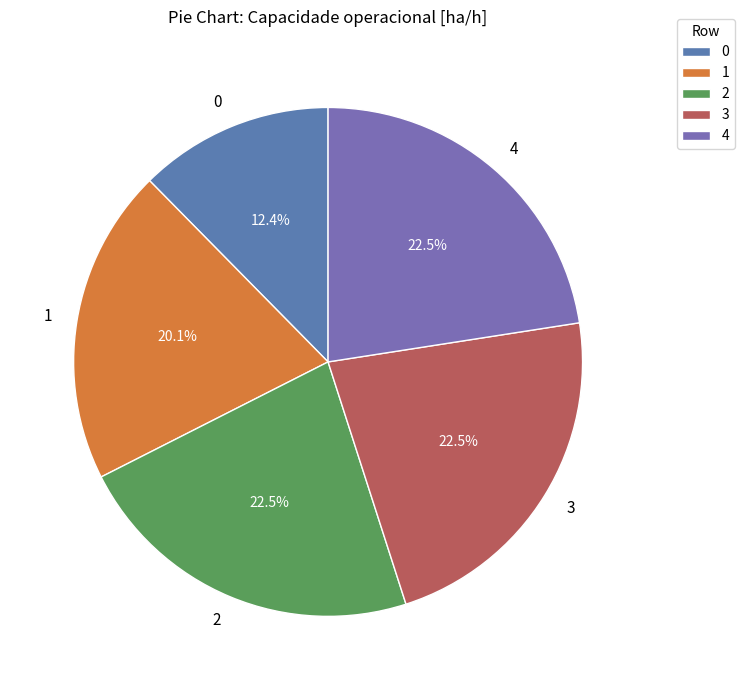

What portion of the pie excludes 2?

77.5%